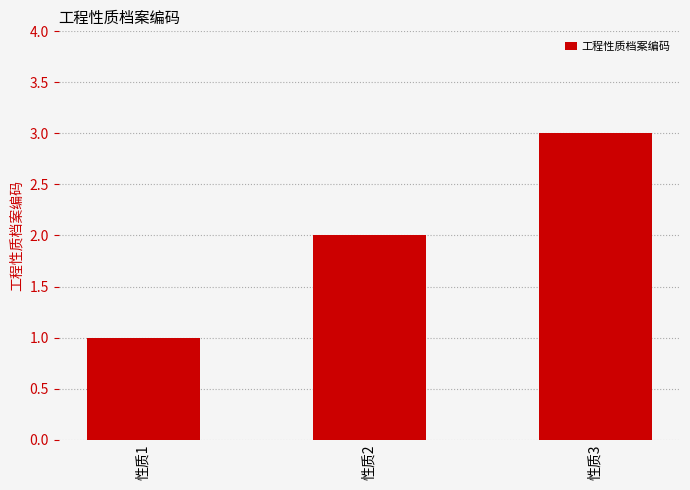

Which has a higher value, 性质2 or 性质3?

性质3